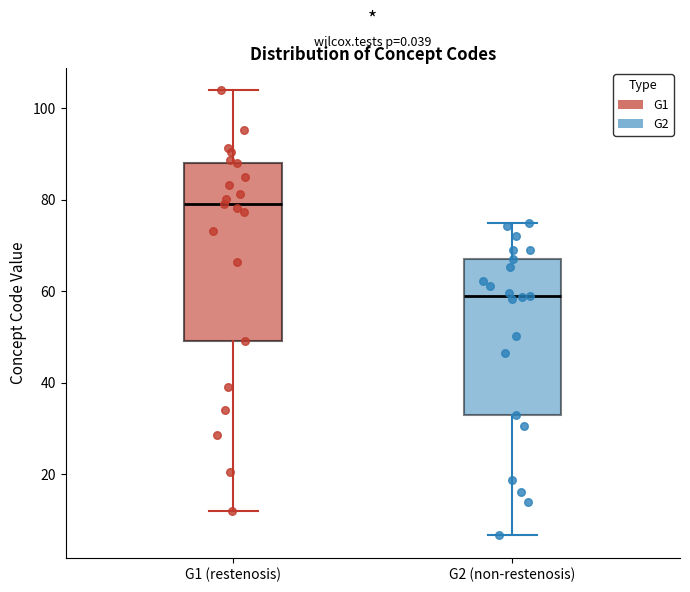

Where does the median line of the box for G1 (restenosis) sit on the y-axis? The values are not printed on the chart, so give them approximately, as read against the axis.

80